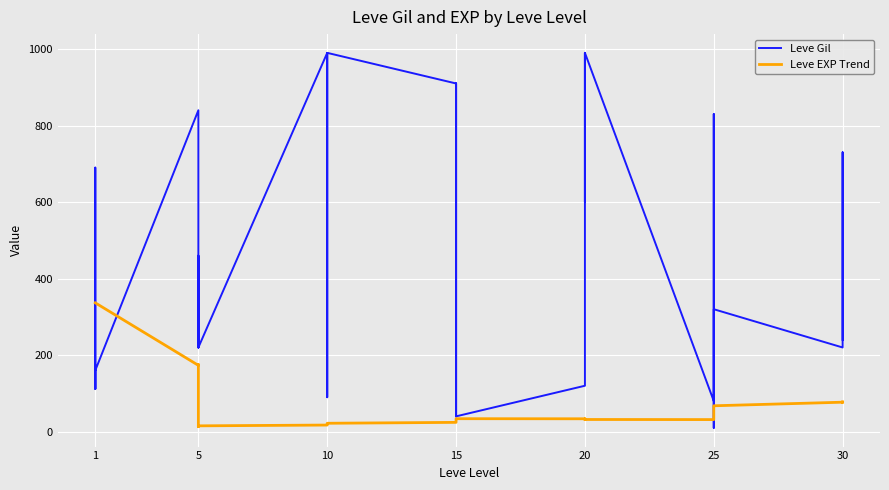

Is it true that the value at 5 is 119?

False